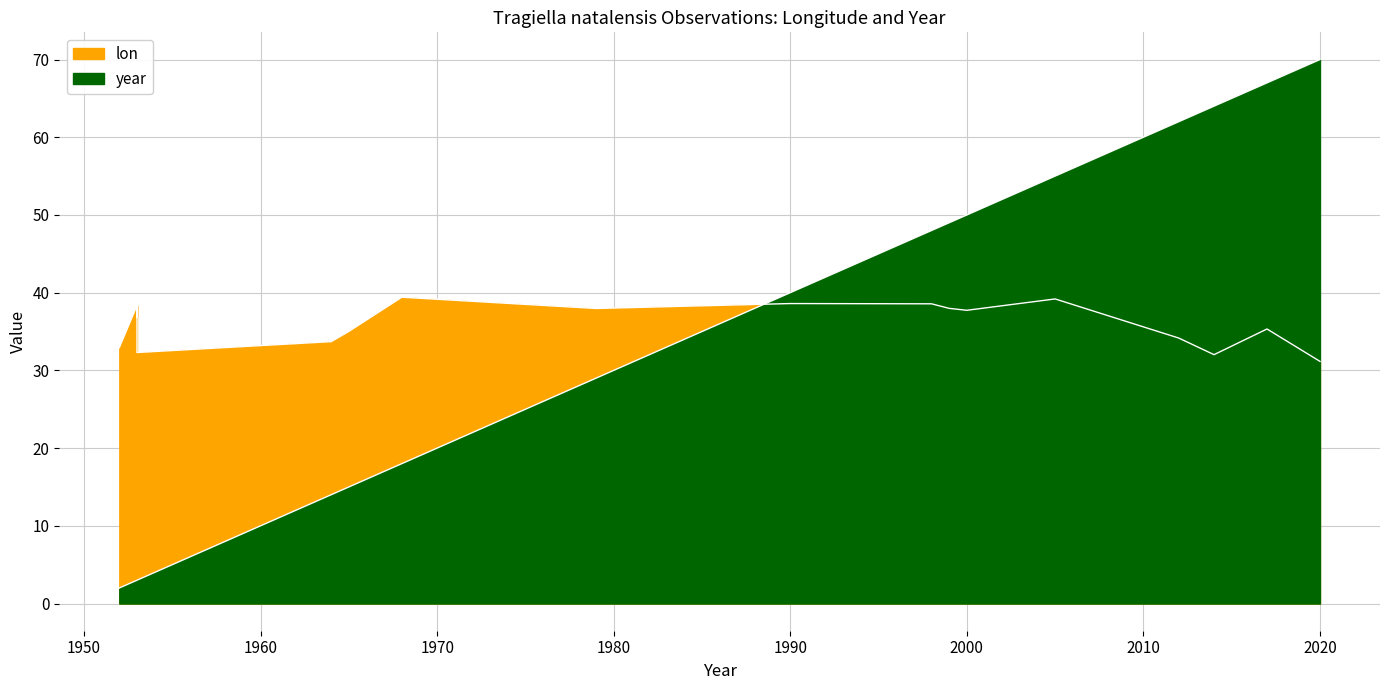

Rank the series by their average value, from lowest to highest.

year, lon